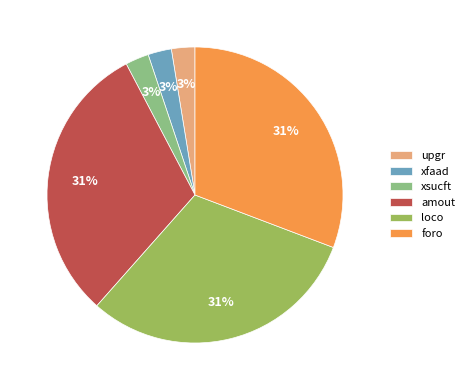

Does amout account for over 50% of the chart?

No